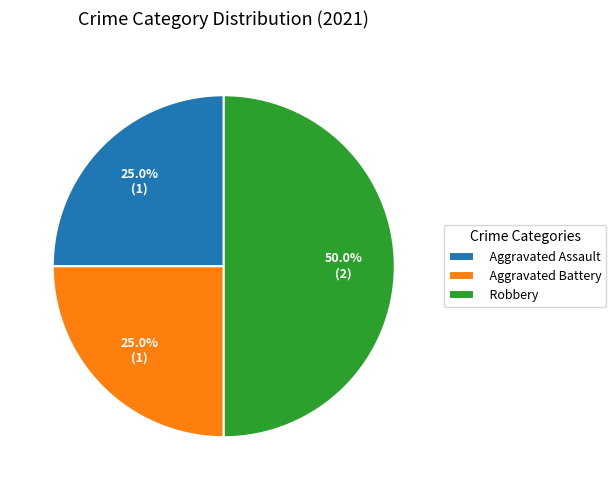

Which slice is the largest?

Robbery